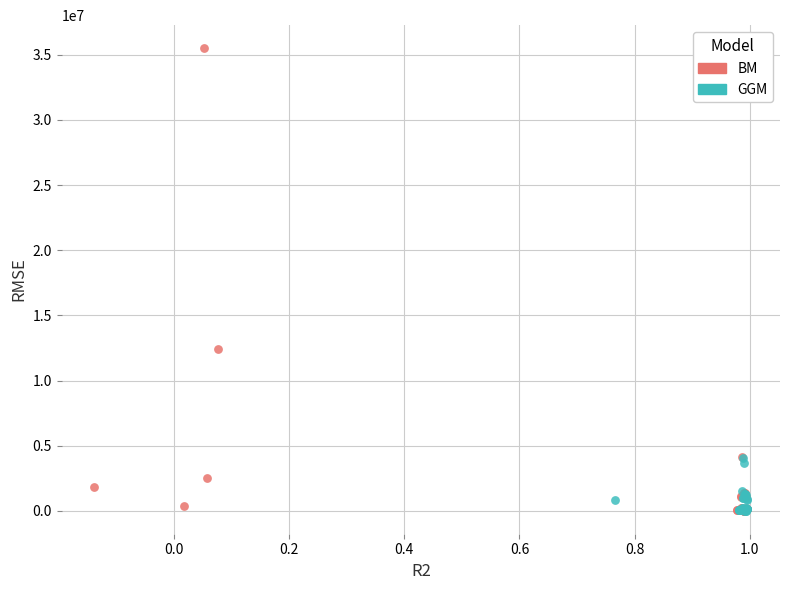

What are all the series names shown in the legend?

BM, GGM